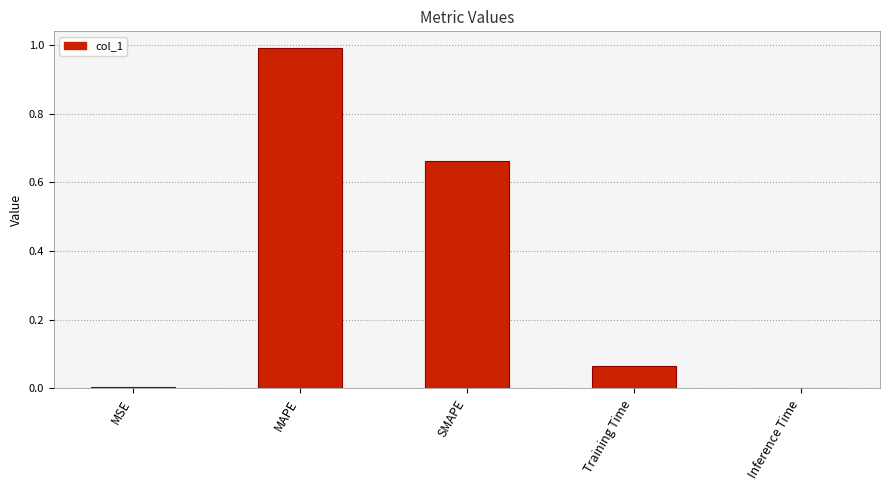

What is the sum of the values at MAPE and SMAPE?

1.7